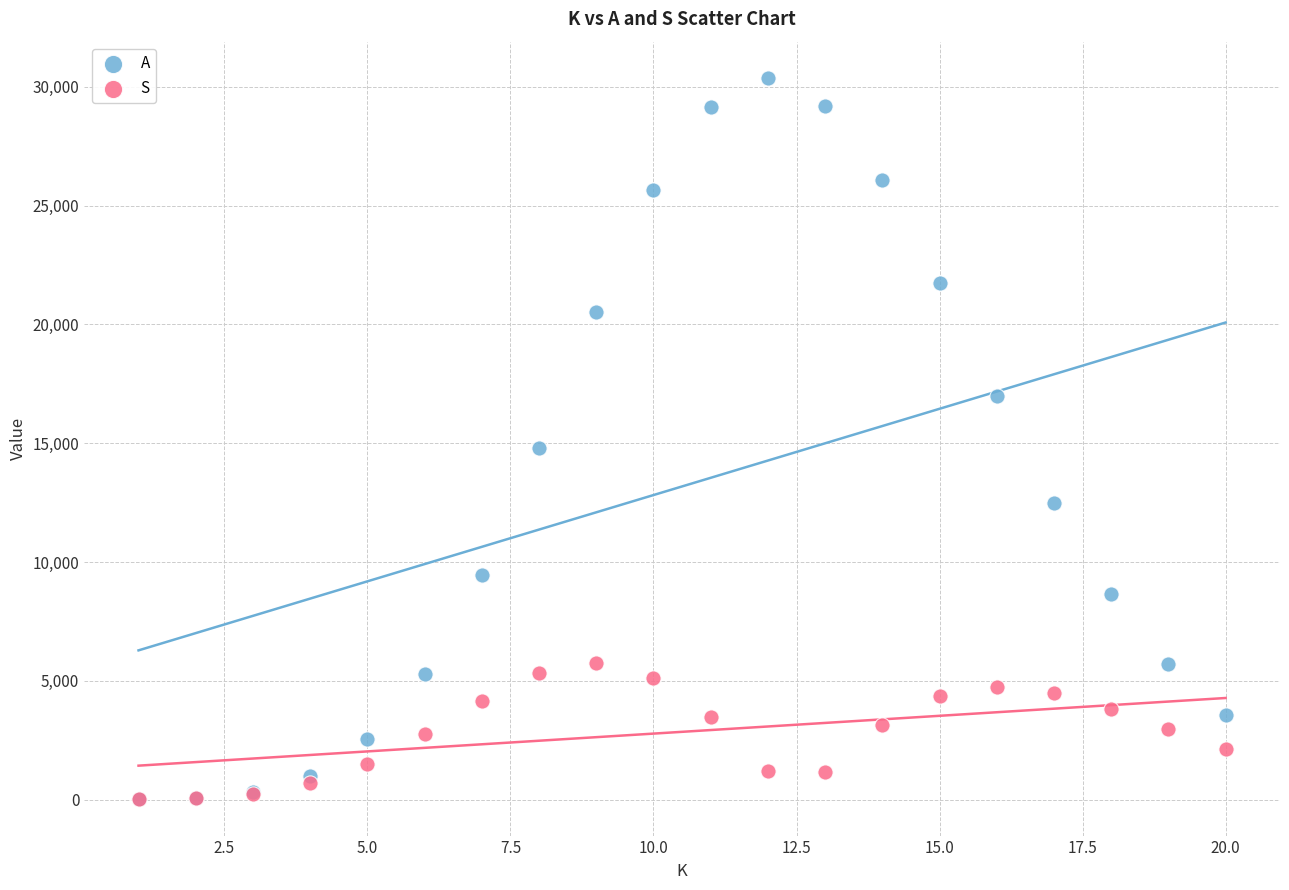

Across all series, what Y value is closest to 15196?

14782.9